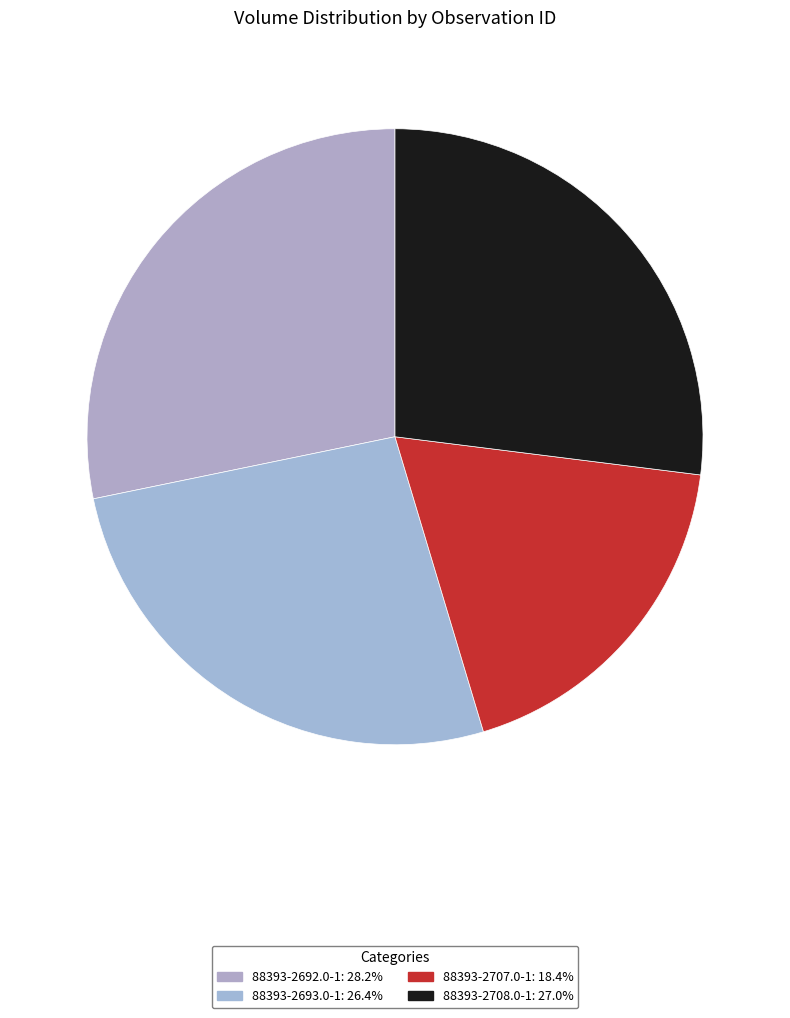

To the nearest percent, what is the difference between the largest and smallest slice percentages?

10%